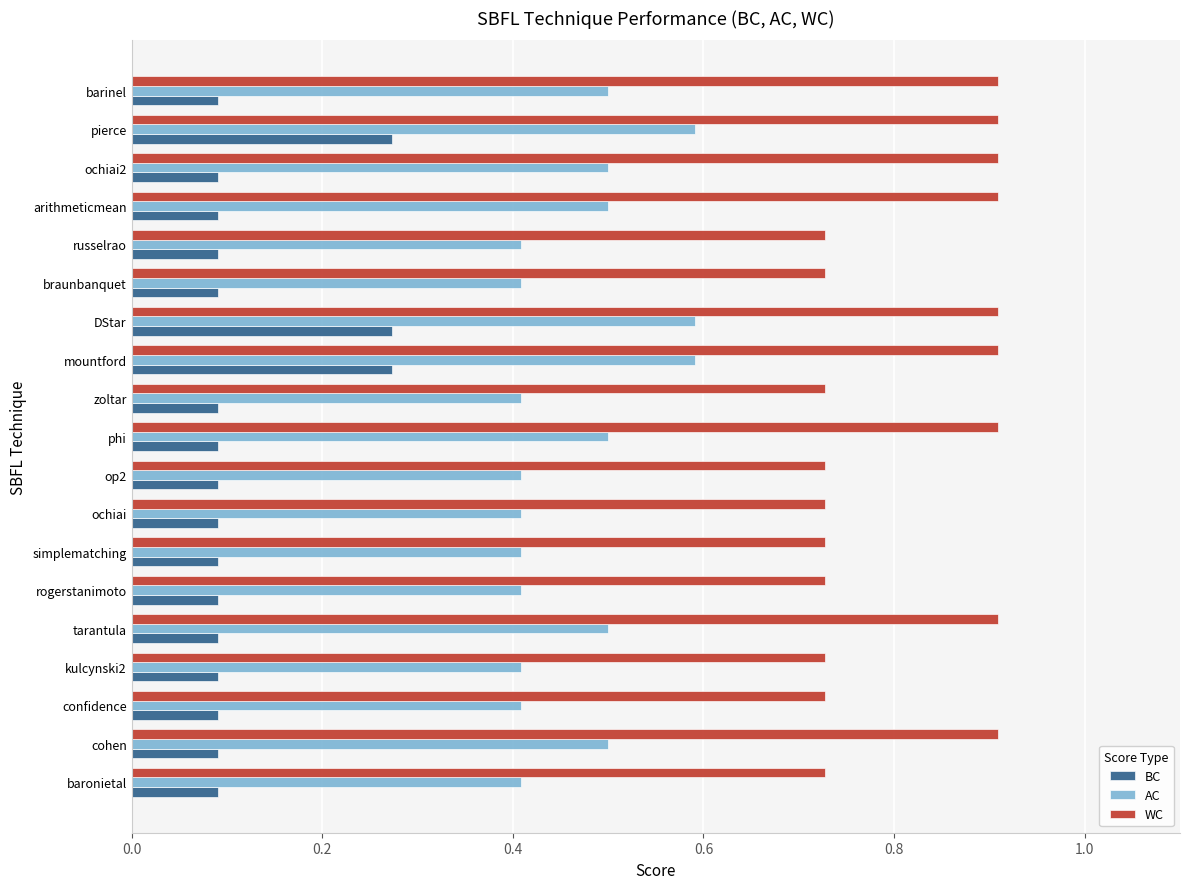

Count the WC values in the range 0 to 1.

19